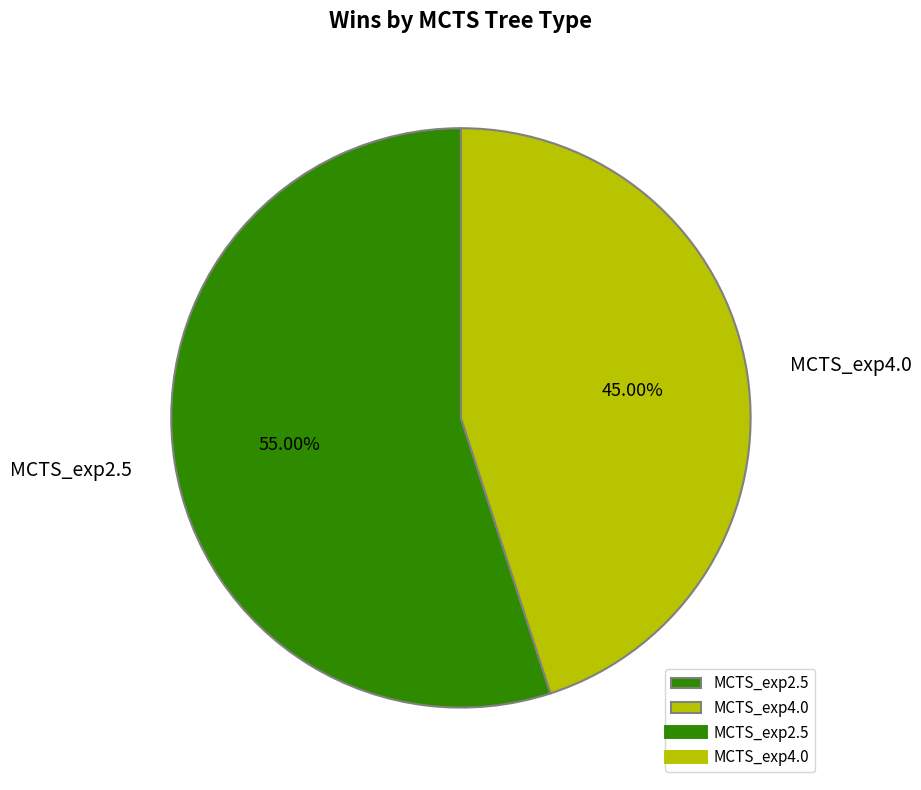

Which category accounts for the majority?

MCTS_exp2.5